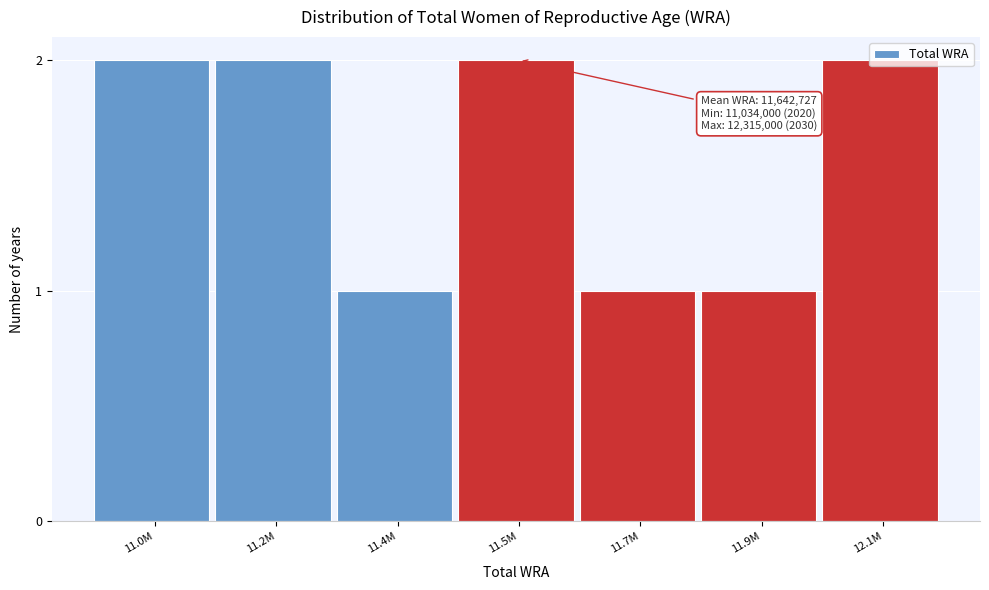

What position from the left is 11.9M?

6